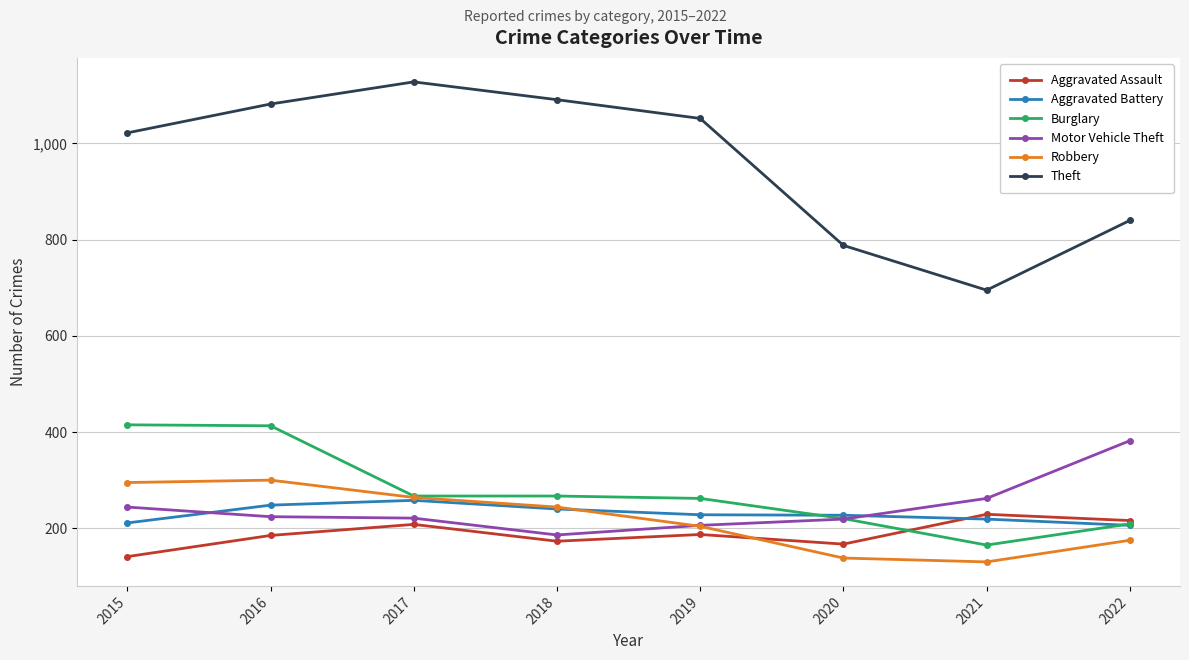

What is the difference between the Robbery values at 2021 and 2022?

45